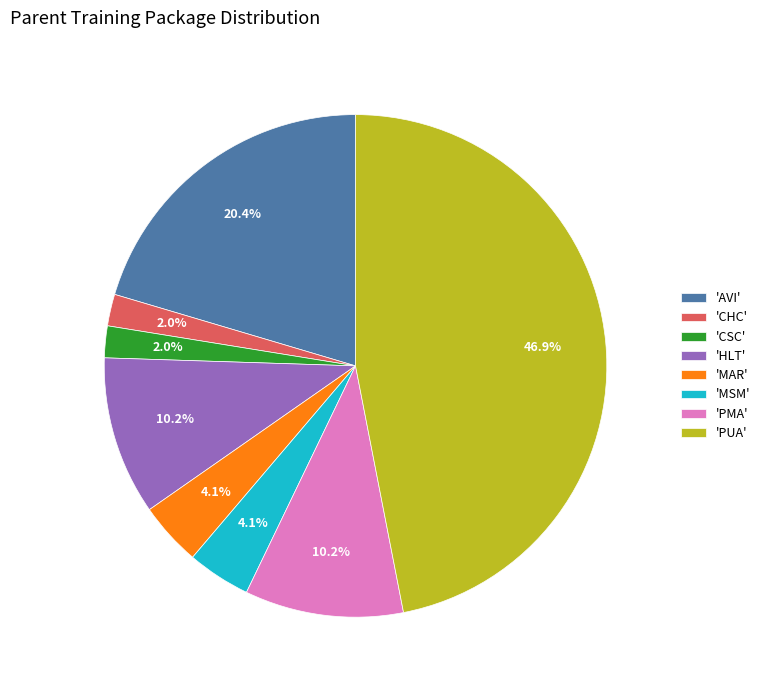

How much of the chart is everything except 'AVI'?

79.6%